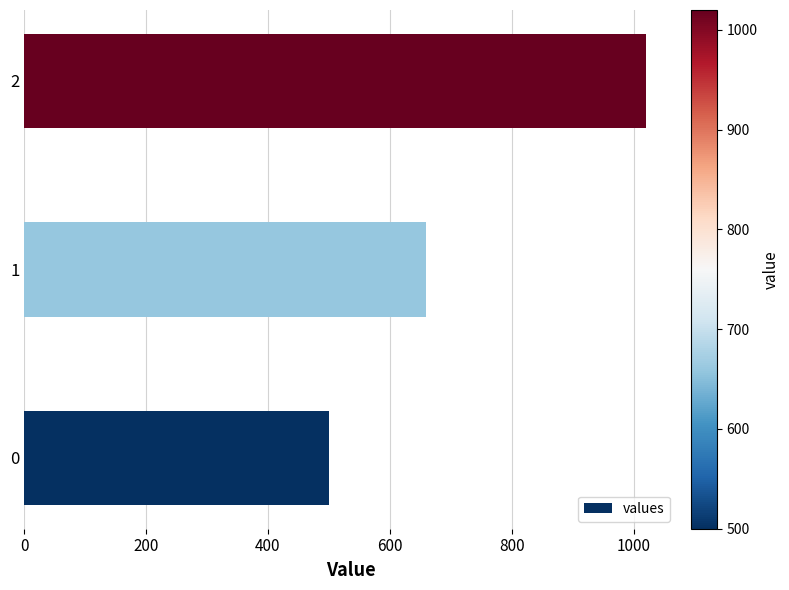

What is the ratio of the value at 1 to the value at 0?

1.3